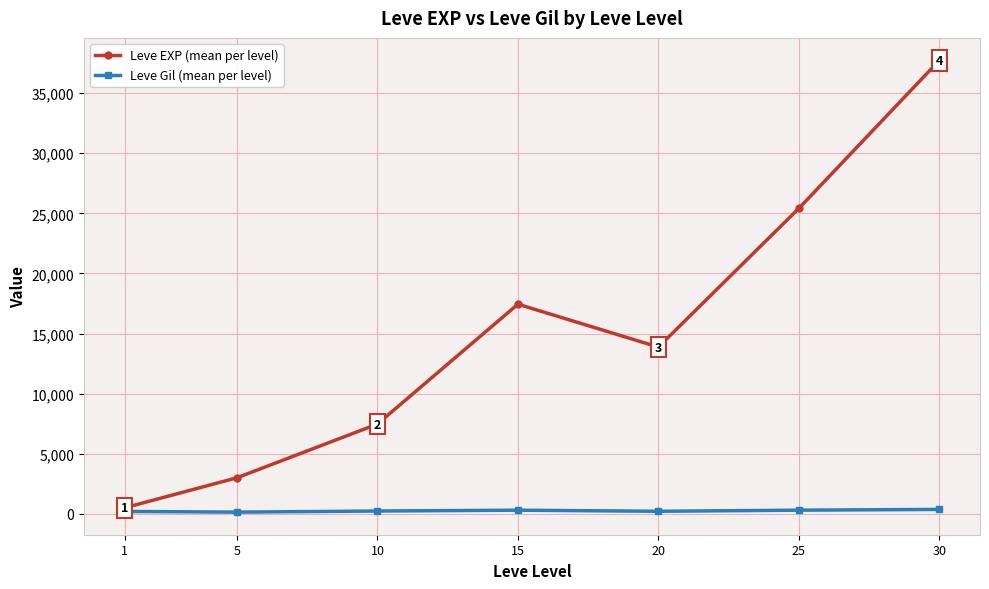

What is the difference between the second highest and second lowest values in the Leve Gil (mean per level) series?

104.0